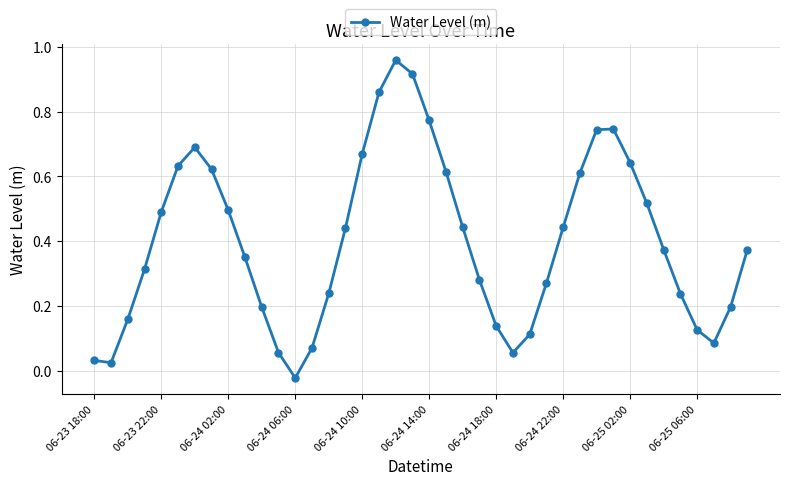

What is the sum of all values?

16.0